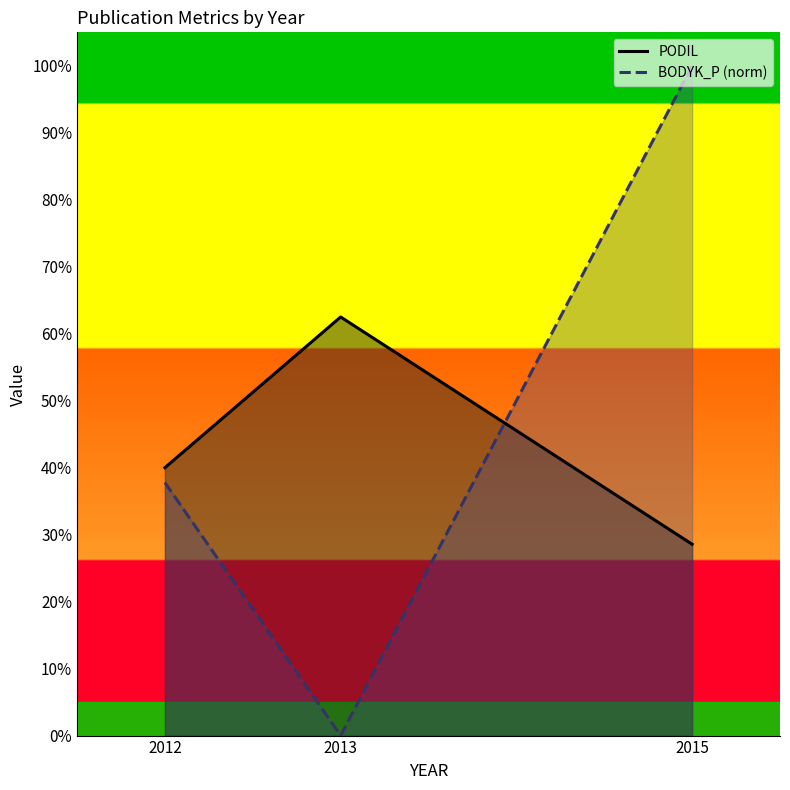

At which category is the sum across all series the highest?

2015